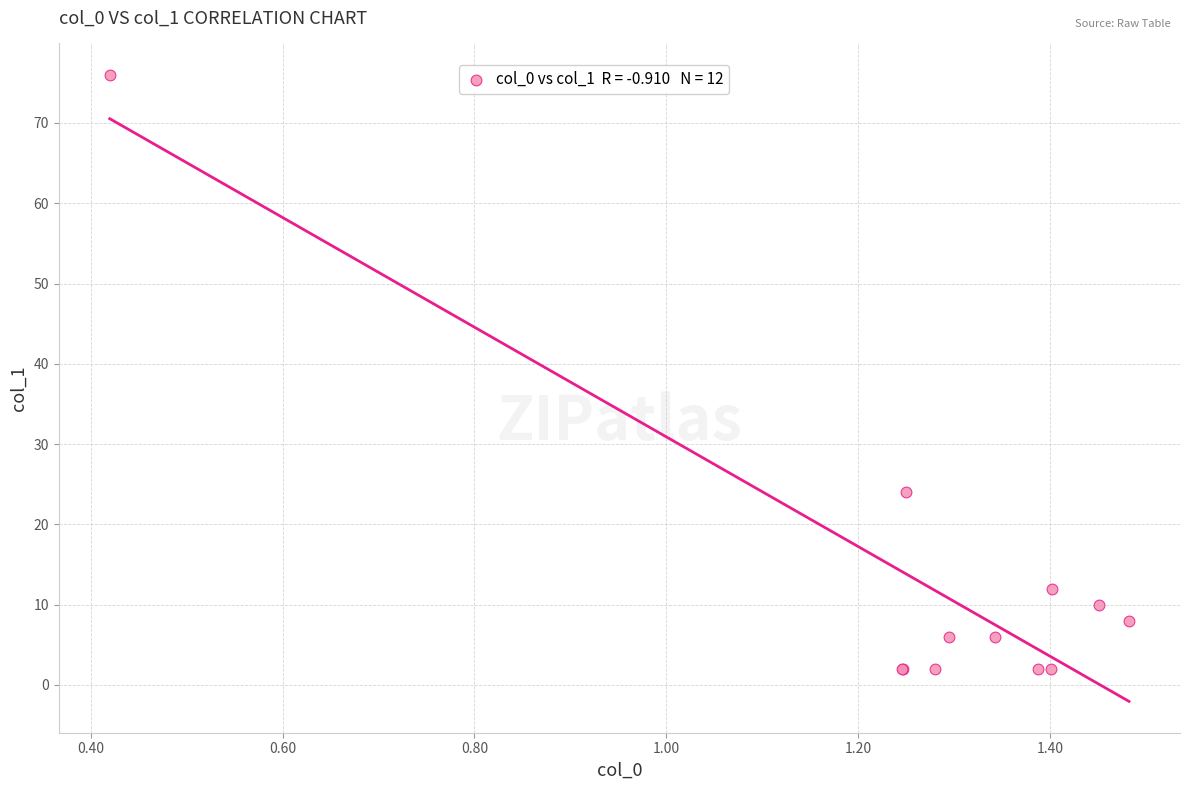

What Y value in the scatter plot is closest to 39?

24